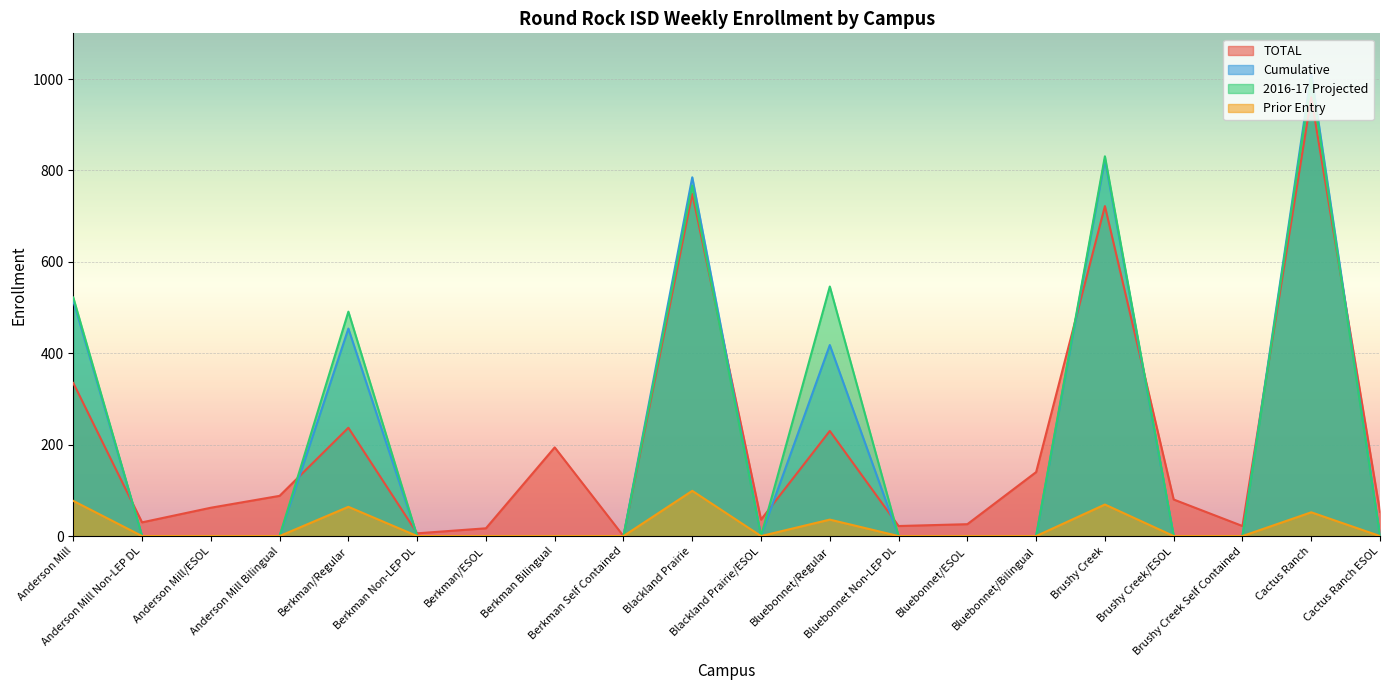

What is the label of the 7th point from the left?

Berkman/ESOL